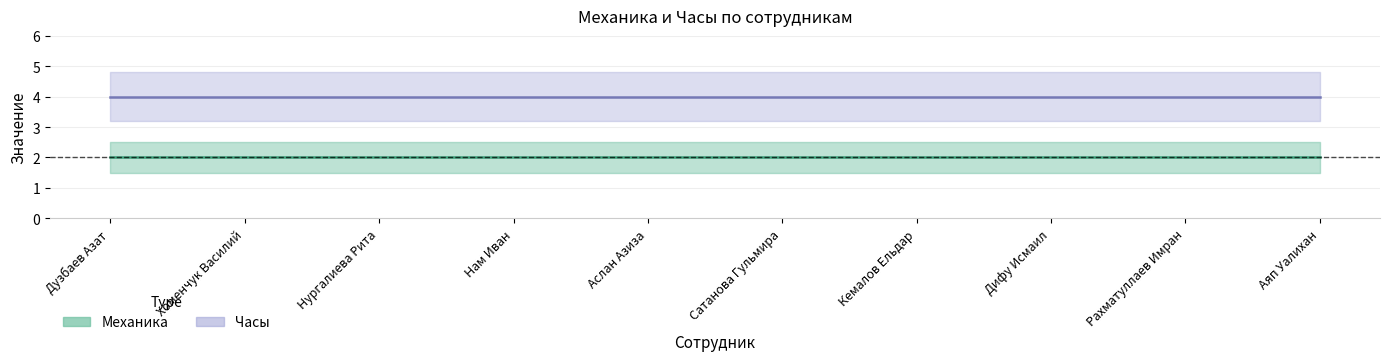

The Механика series shows 2 at Аяп Уалихан. True or false?

True